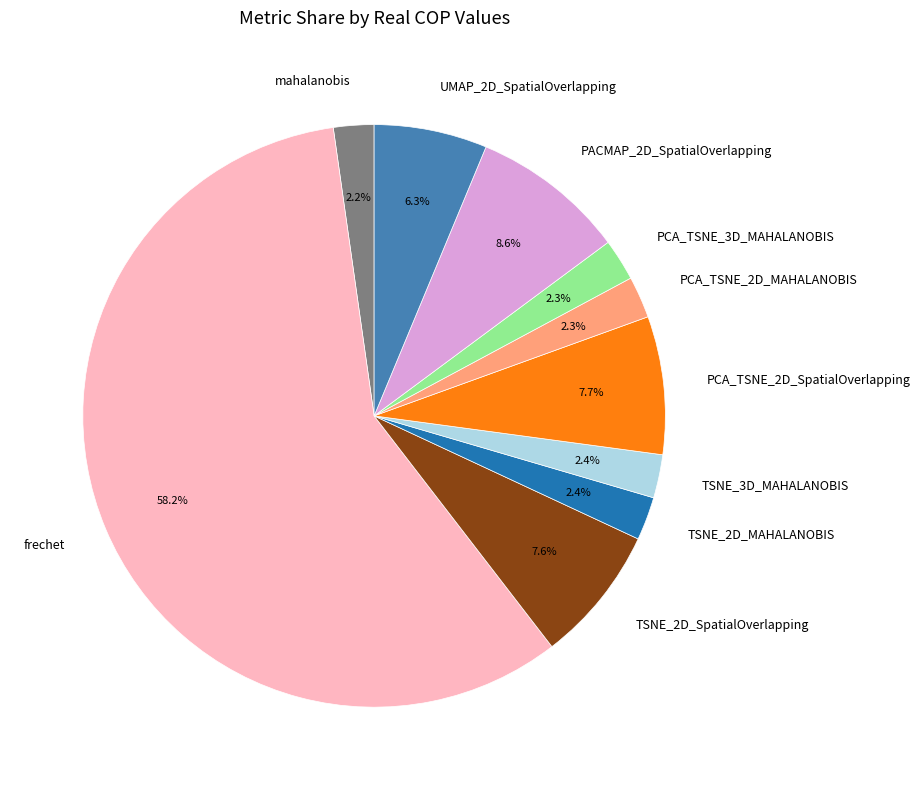

Which category has the biggest portion of the pie?

frechet